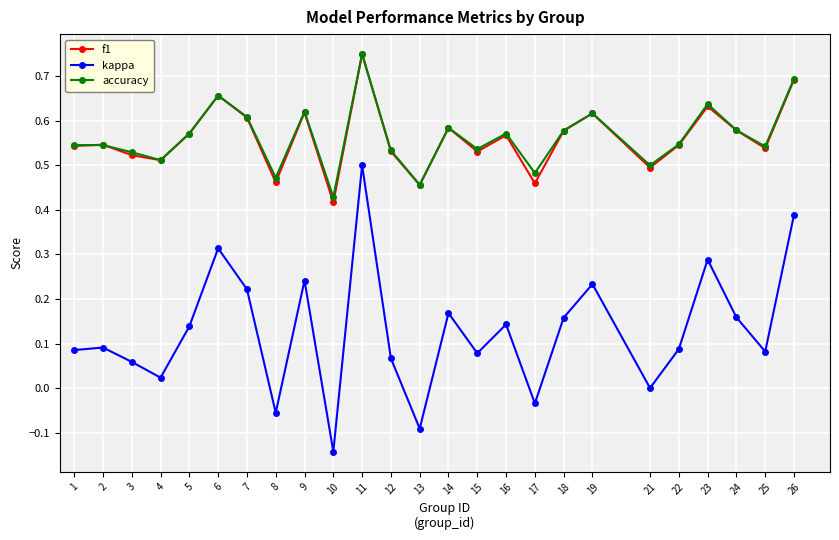

Which label corresponds to the smallest value in the chart?

10